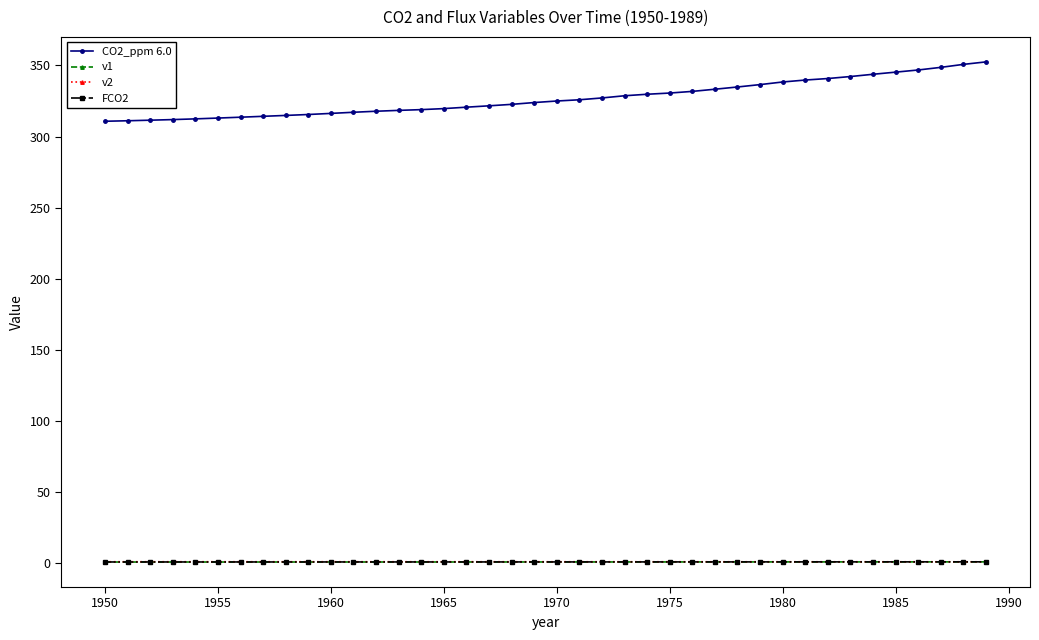

Which series has the largest range (max minus min)?

CO2_ppm 6.0